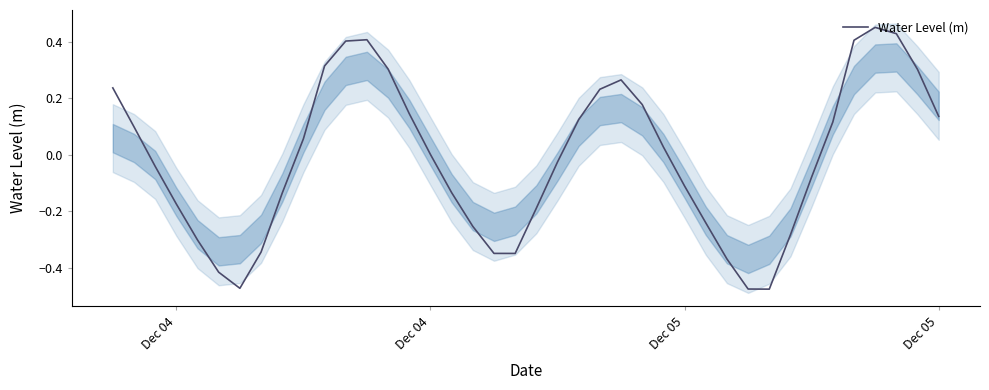

How many series are shown in this chart?

1